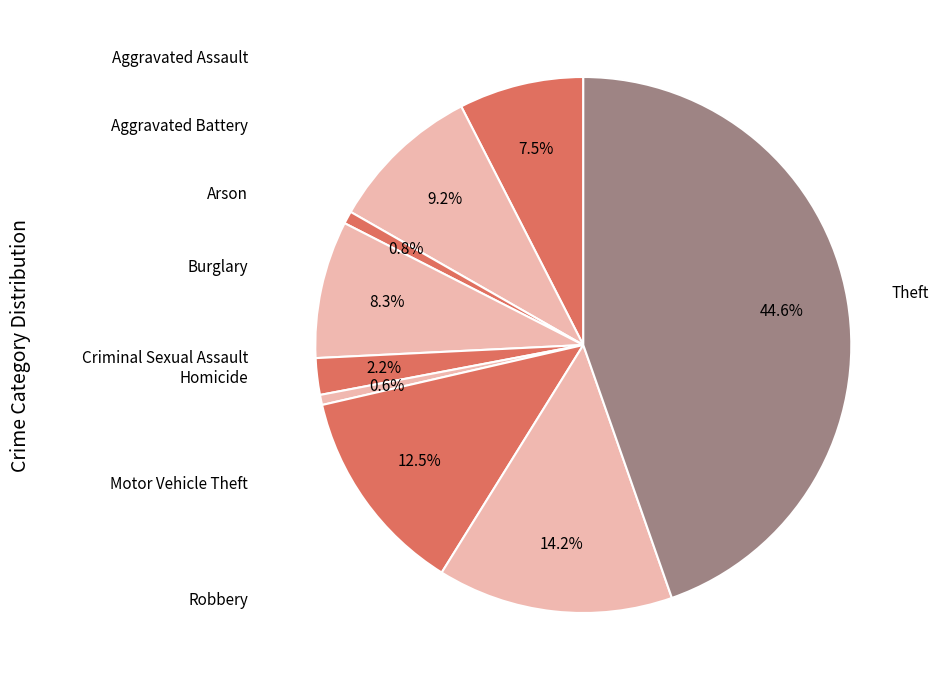

How many slices are in this pie chart?

9